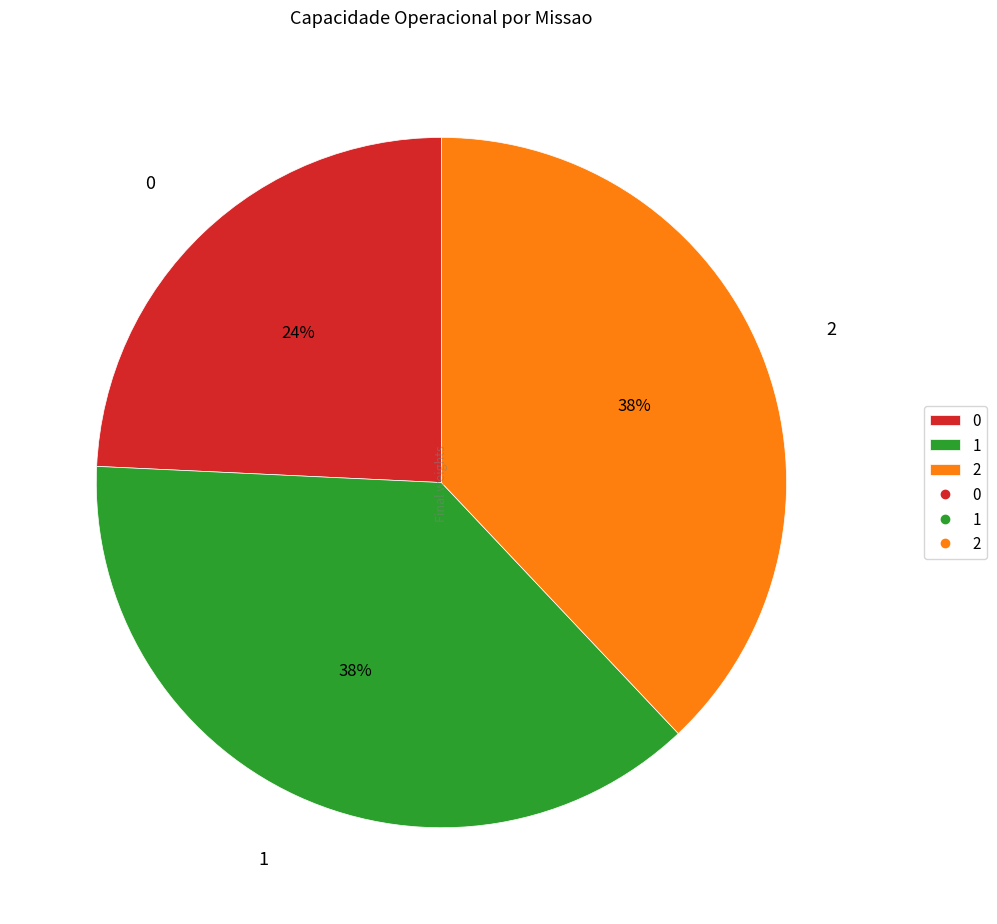

Is there any slice that represents more than half of the pie?

No